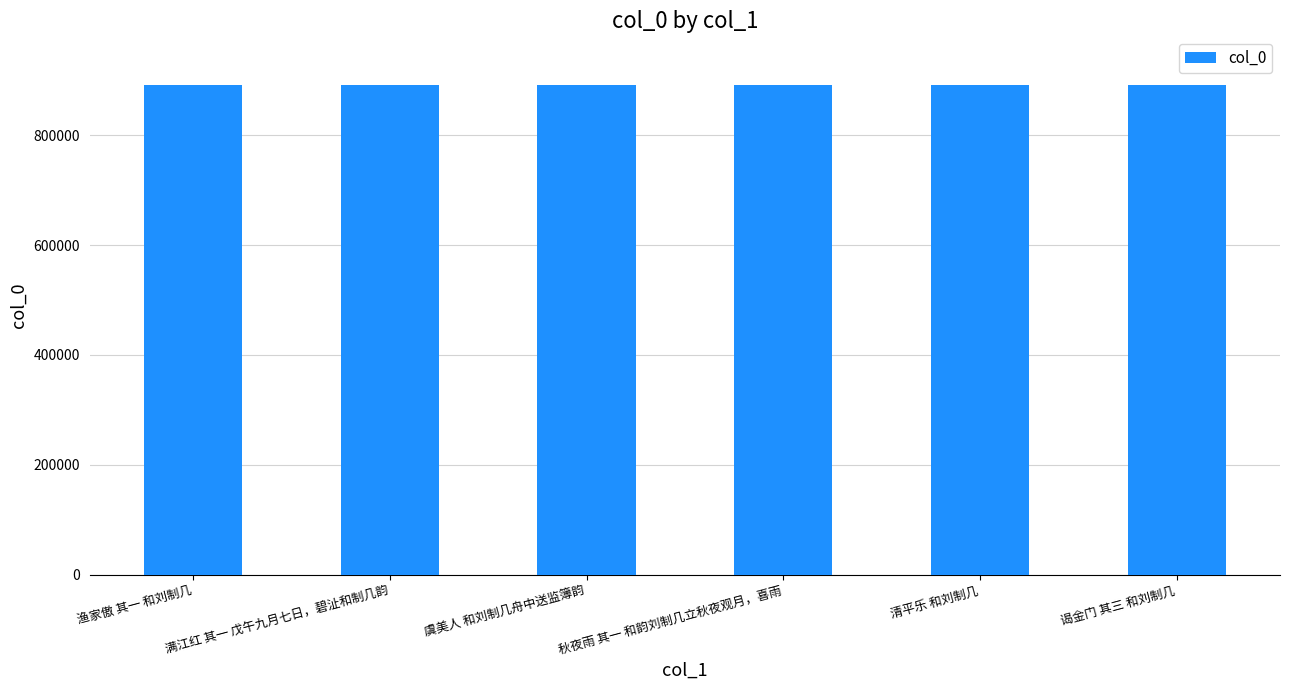

What is the smallest value displayed?

890837